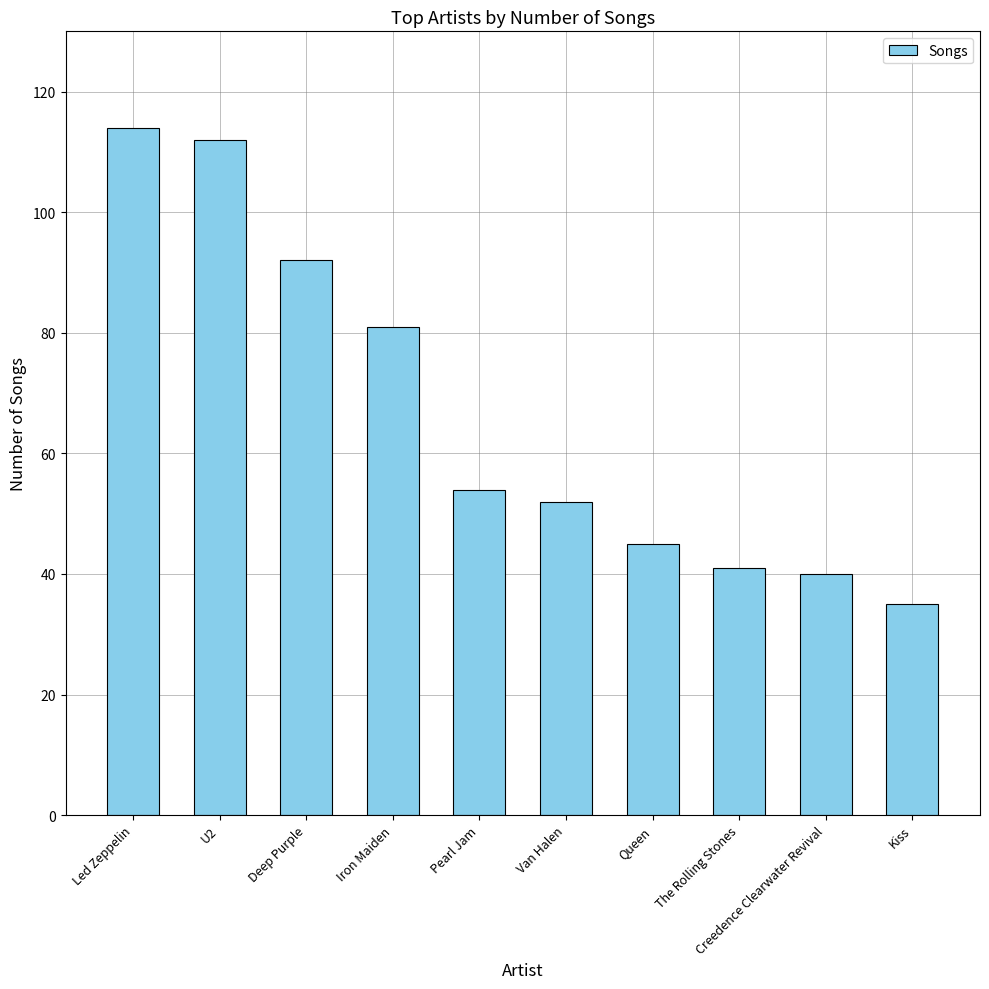

How many series are shown in this chart?

1